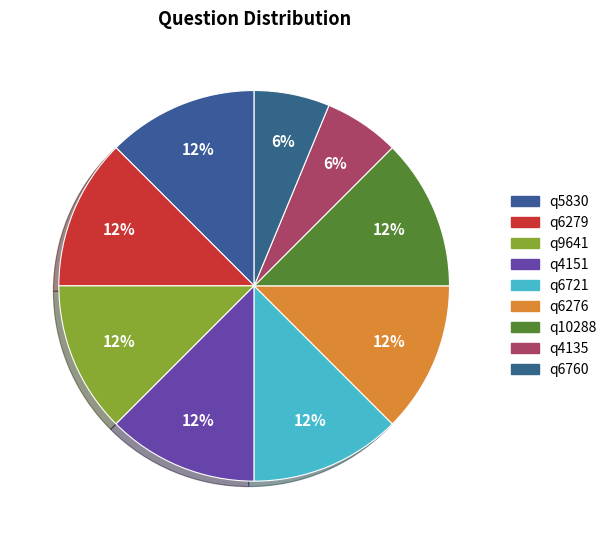

Is there a majority slice in this chart?

No